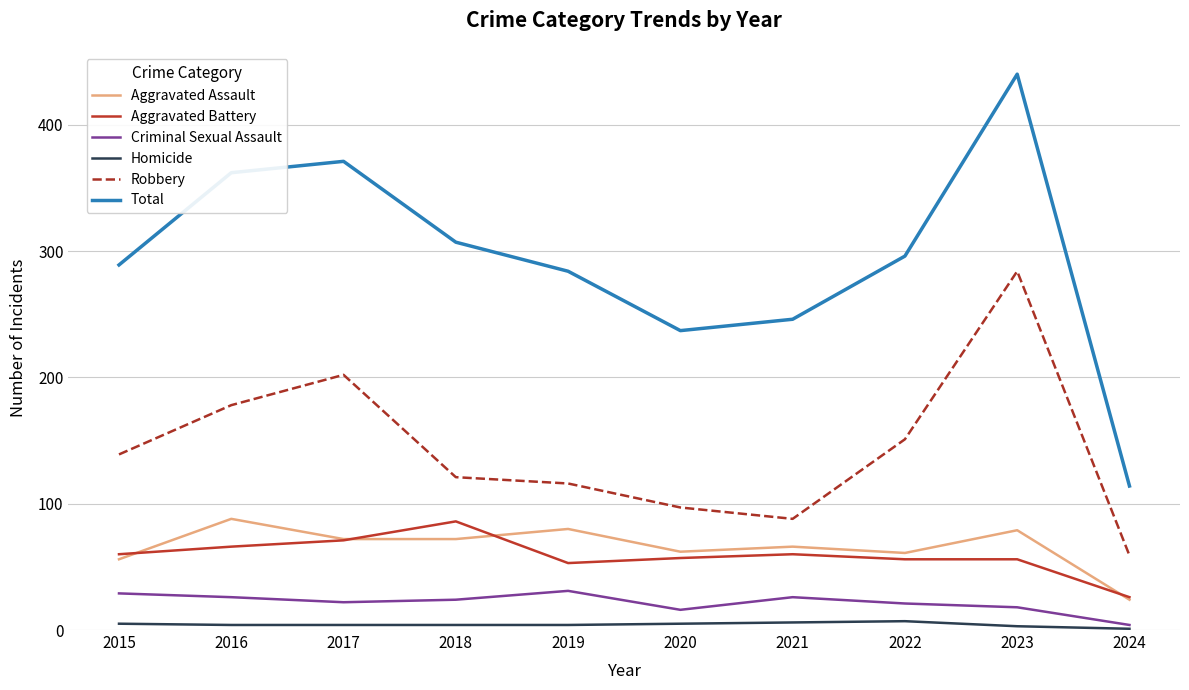

What is the smallest value displayed?

1